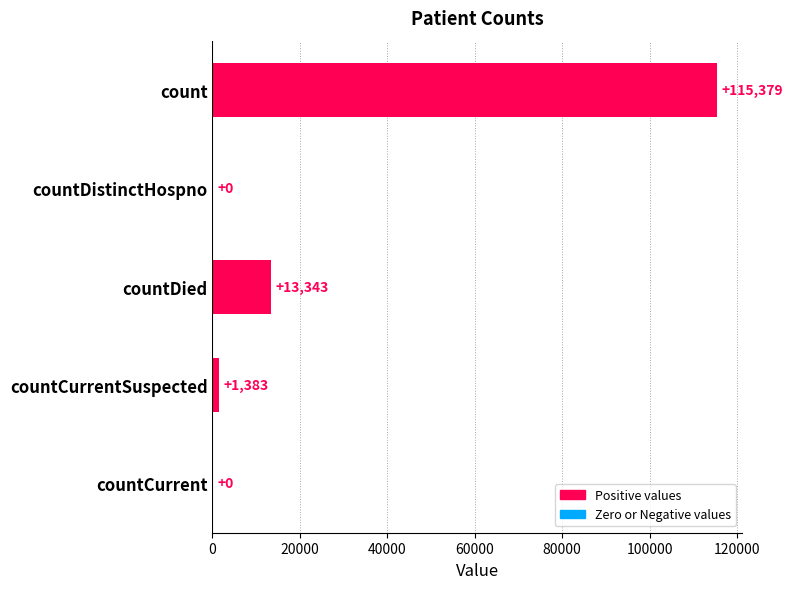

How many categories are shown in the chart?

5